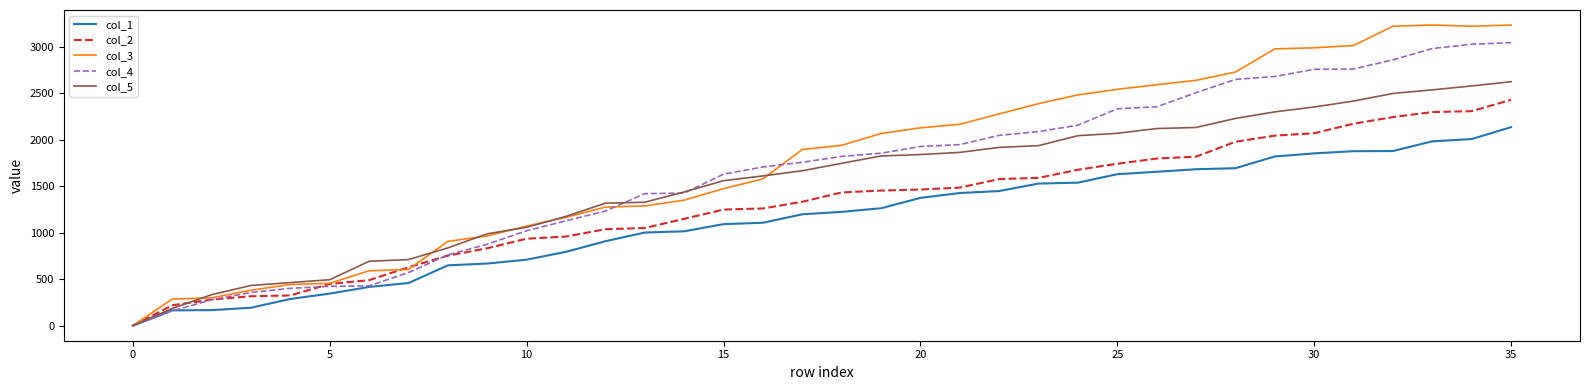

What is the maximum value shown in the chart?

3236.9